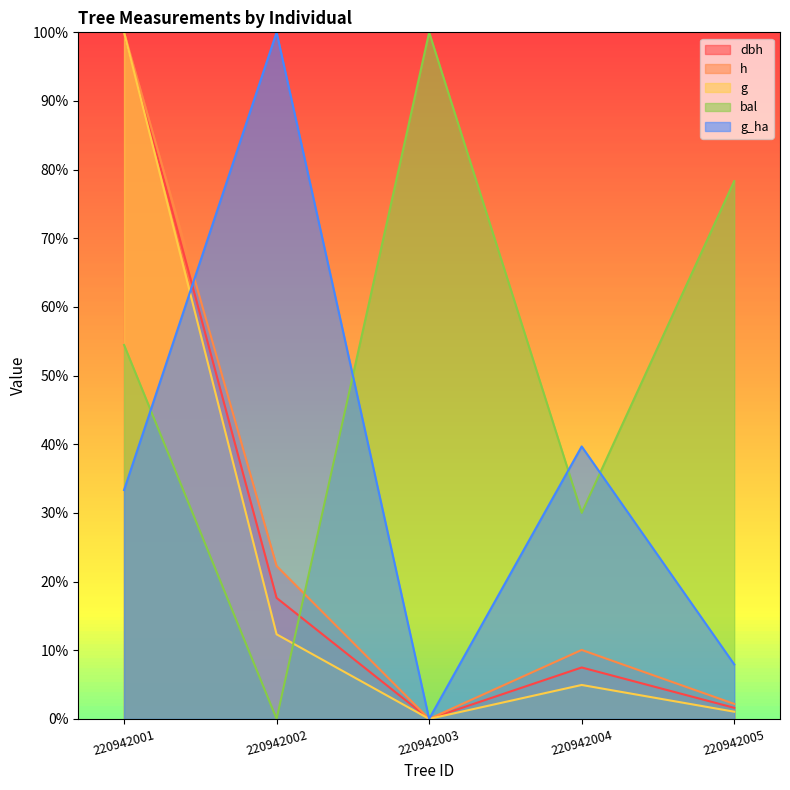

Where is the first local maximum for dbh?

220942004